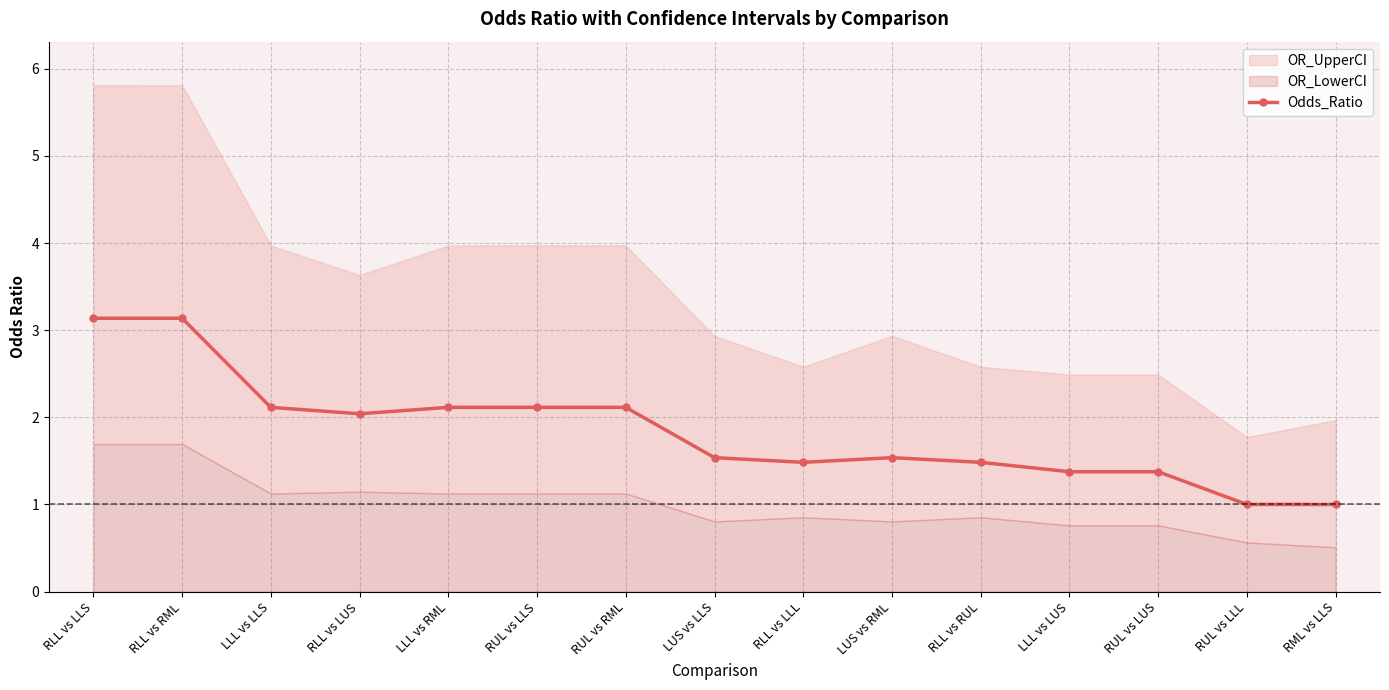

Is it true that the value at LLL vs LUS is 1.4?

True